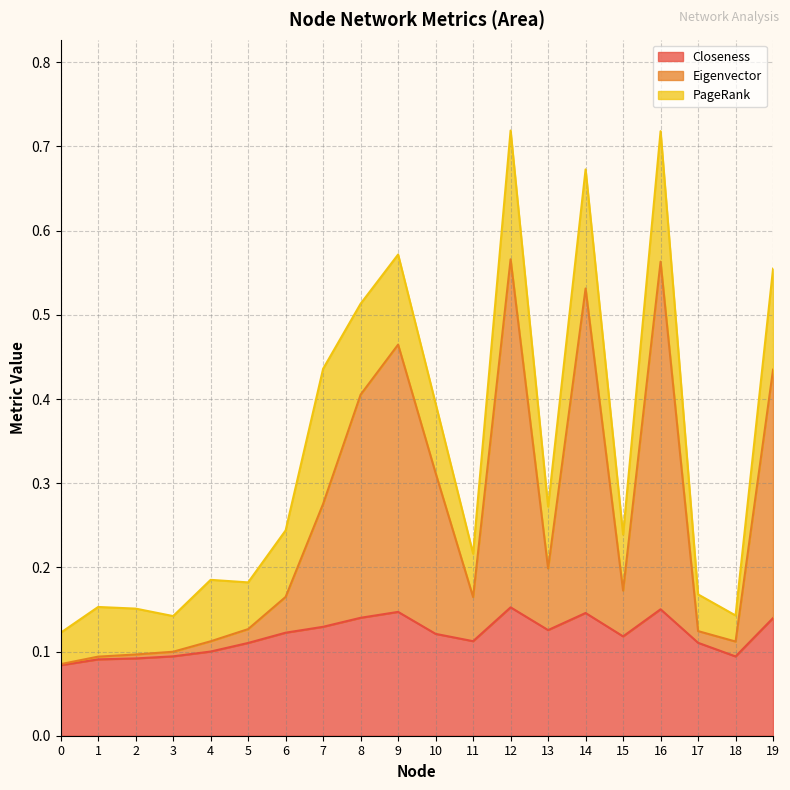

What is the difference between the maximum and second lowest values in the Eigenvector series?

0.5